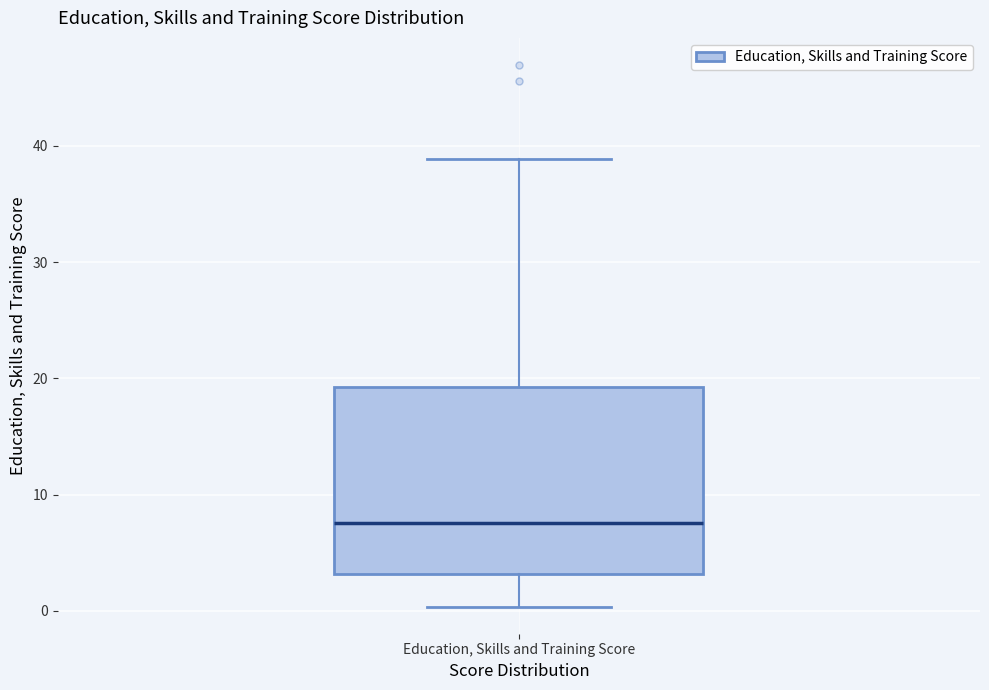

Transcribe this box plot: give where the median line is, the range the box spans, and where the two whiskers end, as read against the y-axis. The values are not printed on the chart, so give them approximately, as read against the axis.

median 8, box 3 to 19, whiskers 0 to 39